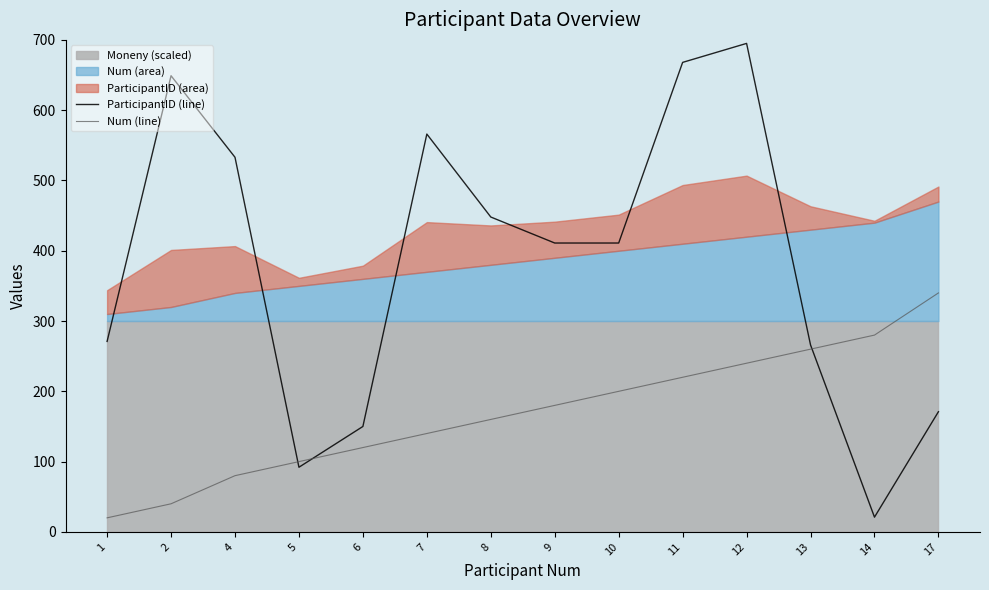

Where do ParticipantID (line) and Num (line) first cross each other?

4 and 5